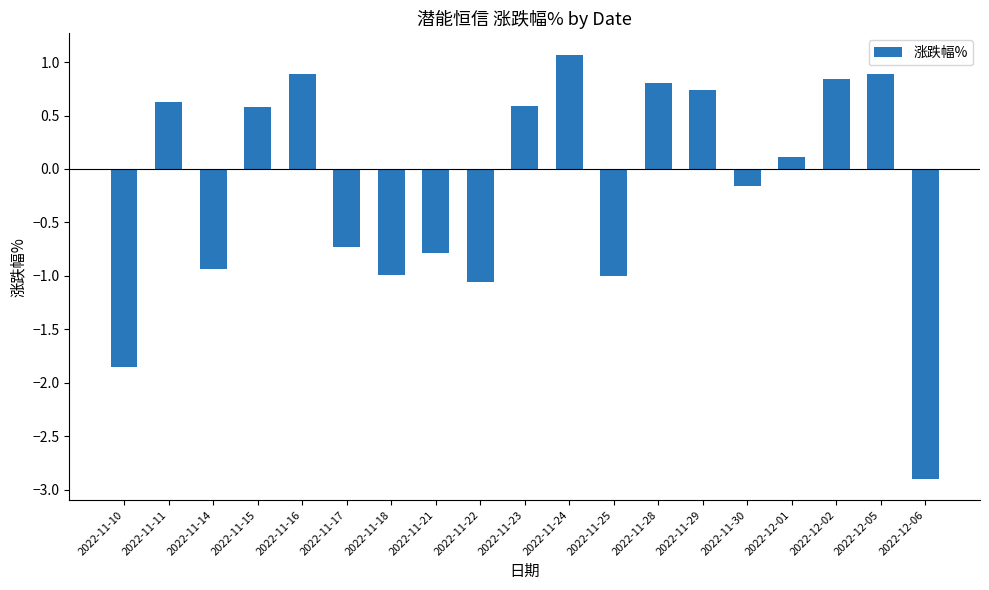

What is the difference between the maximum and minimum values?

4.0